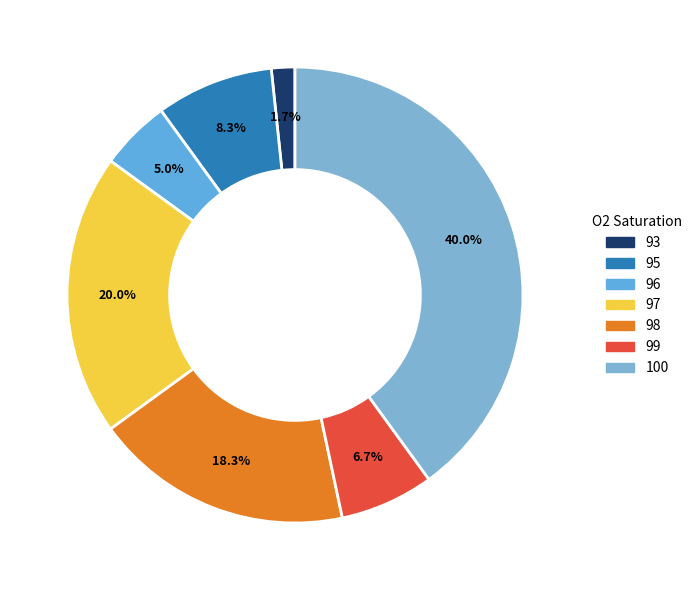

How many slices are in this pie chart?

7